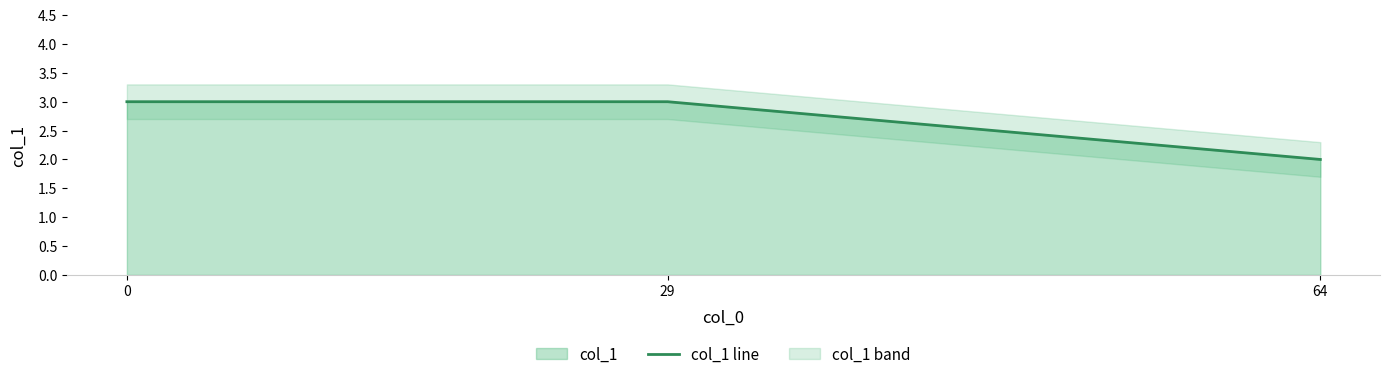

What is the value of the 3rd point from the left?

2